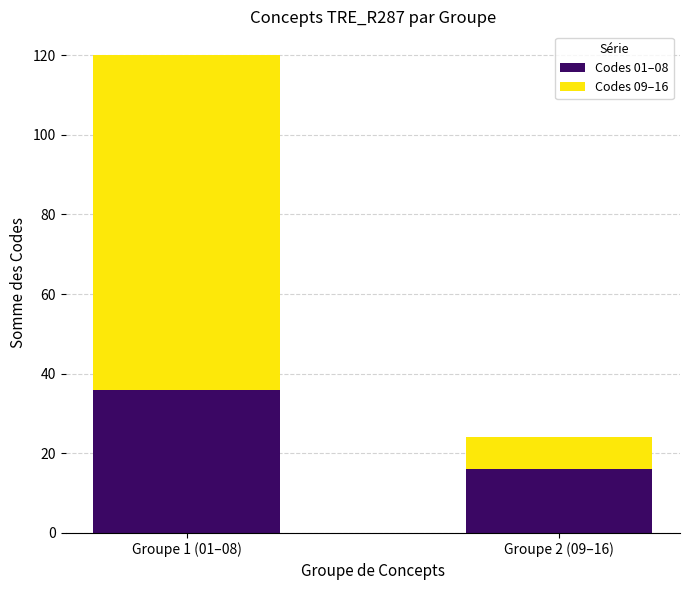

Reading right to left, what are the values for Codes 01–08?

16	36